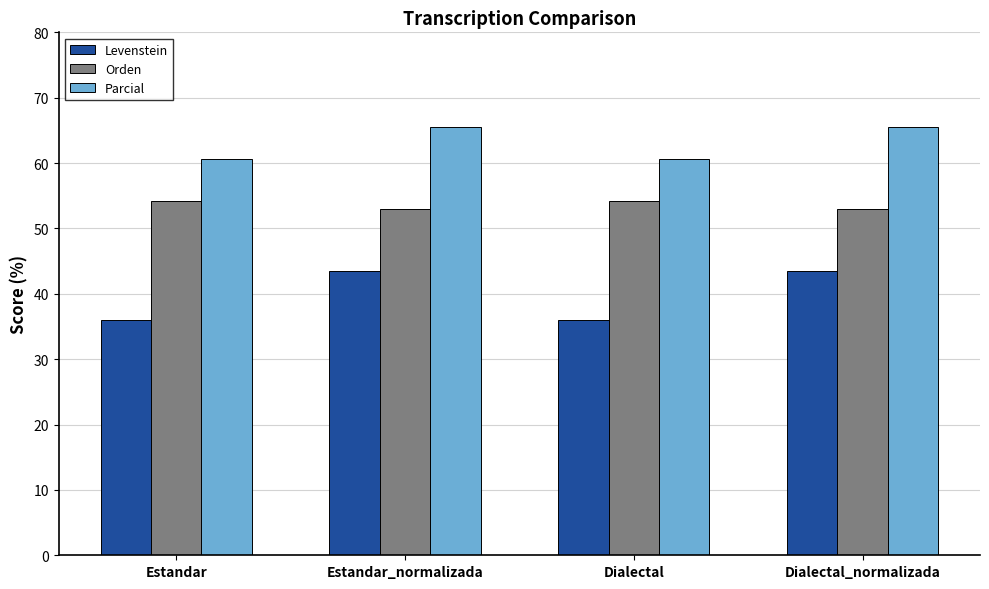

How many values in the Orden series exceed 54?

2